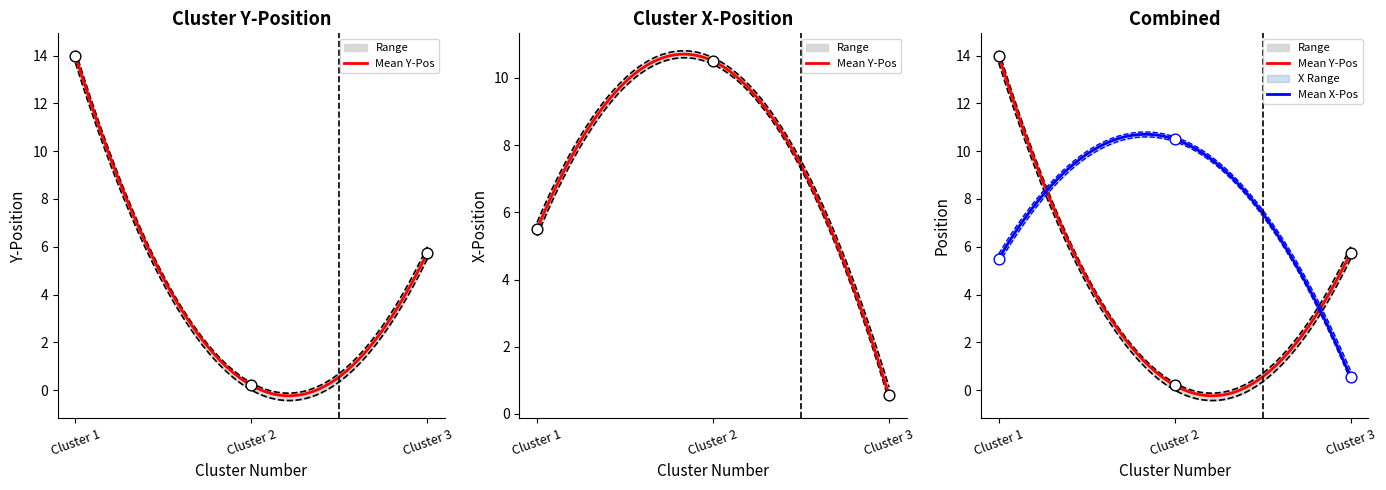

Which series reaches the maximum Y coordinate?

Y-Position mean